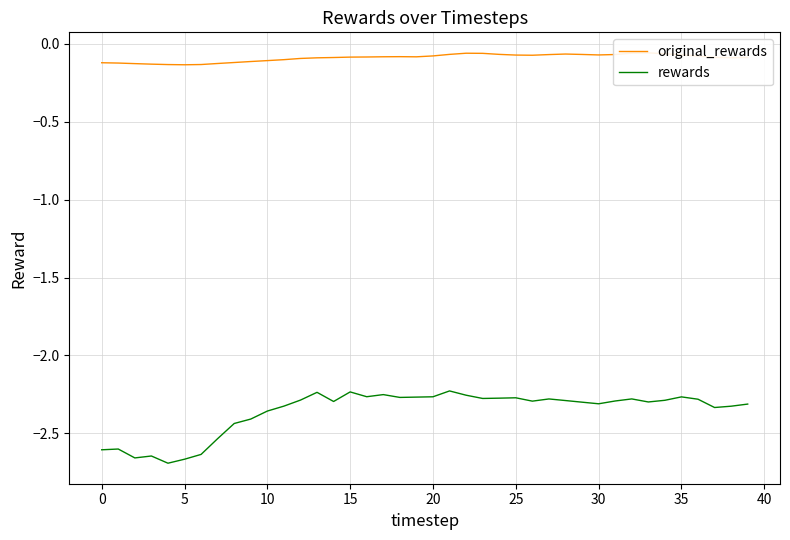

True or false: rewards and original_rewards intersect in this chart.

False